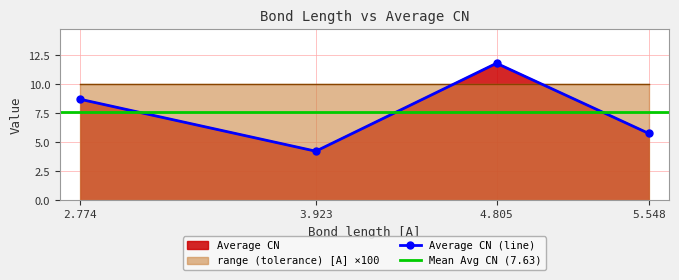

List the labels in order of value, largest first.

4.805, 2.774, 5.548, 3.923